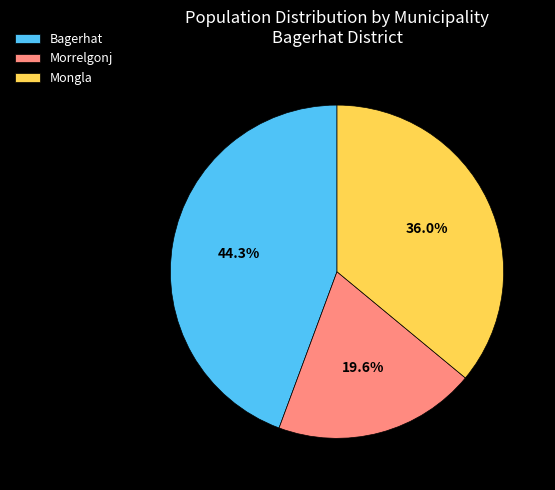

What percentage is the Mongla slice, to the nearest percent?

36%